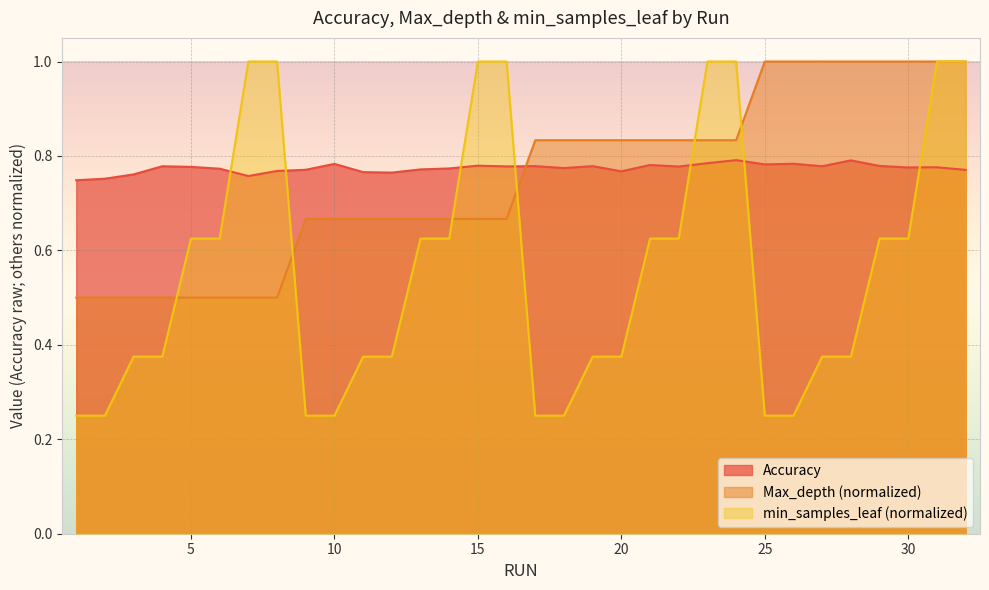

What is the difference between the min_samples_leaf values at 10 and 30?

0.4